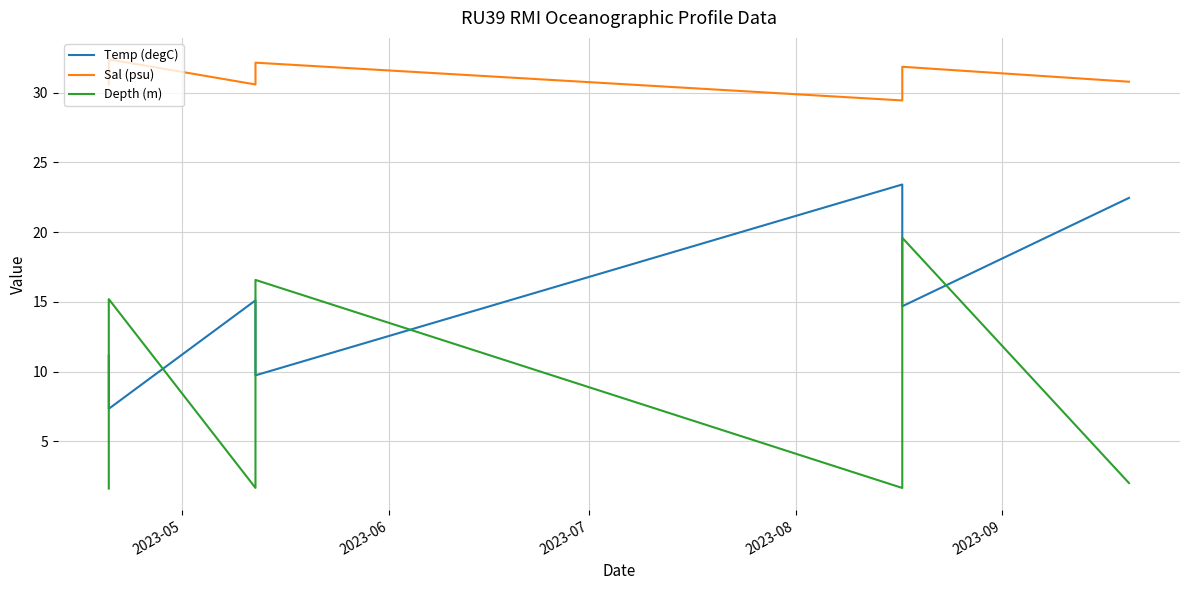

How many values in the Sal (psu) series are below 30?

1